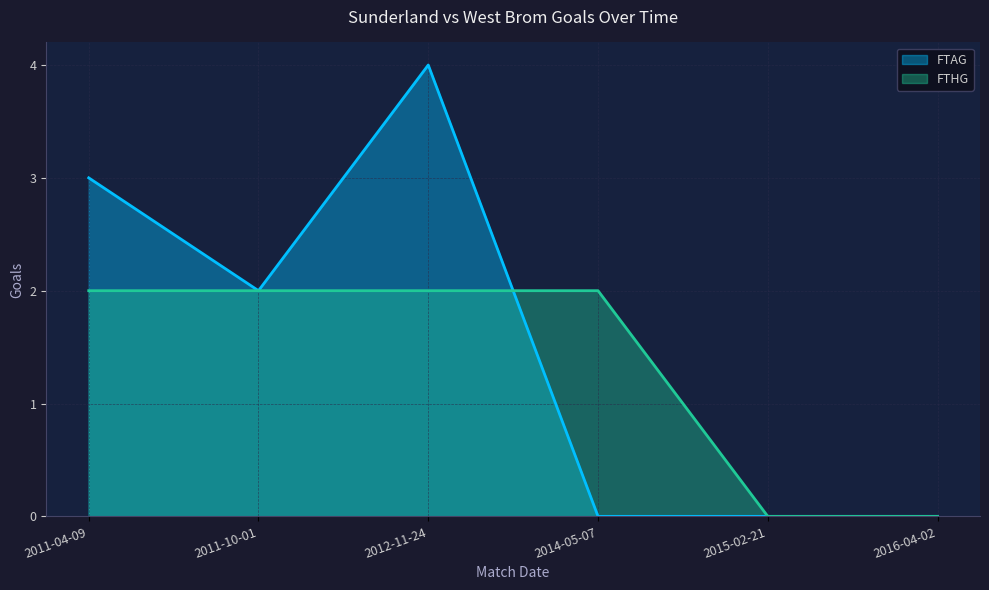

True or false: FTHG has more than 1 interior local peaks.

False